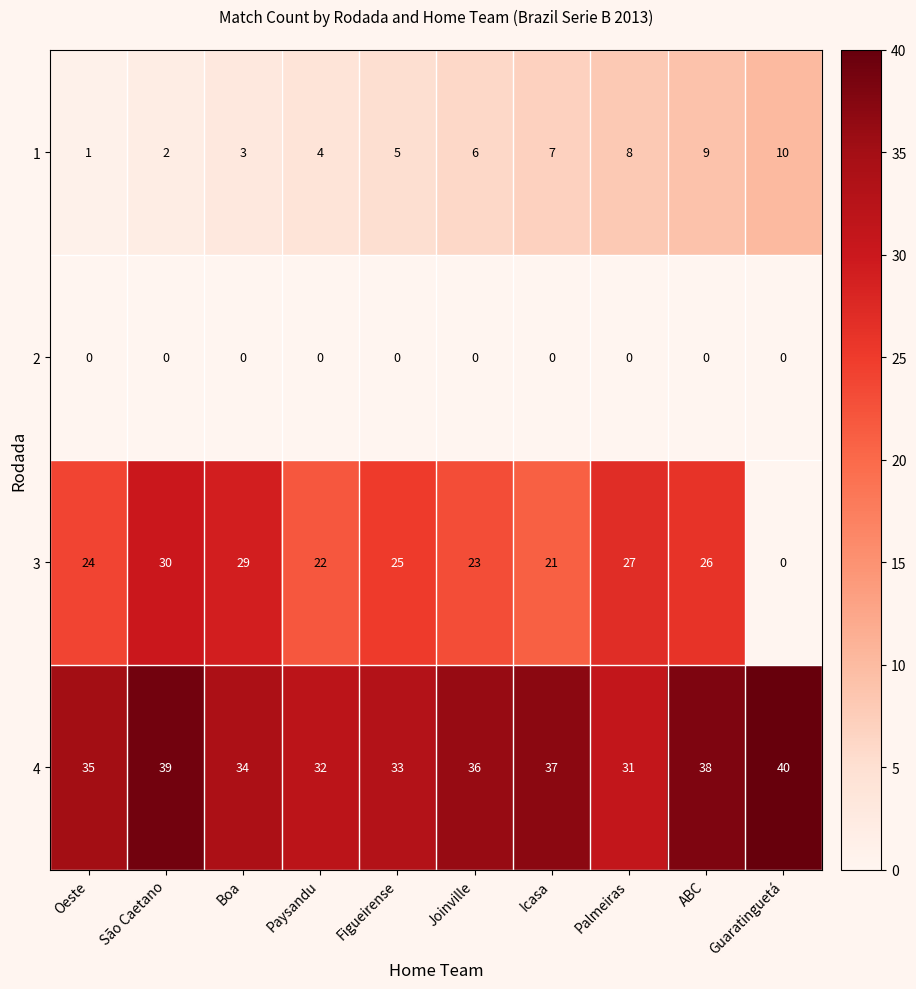

What is the maximum value shown in the chart?

40